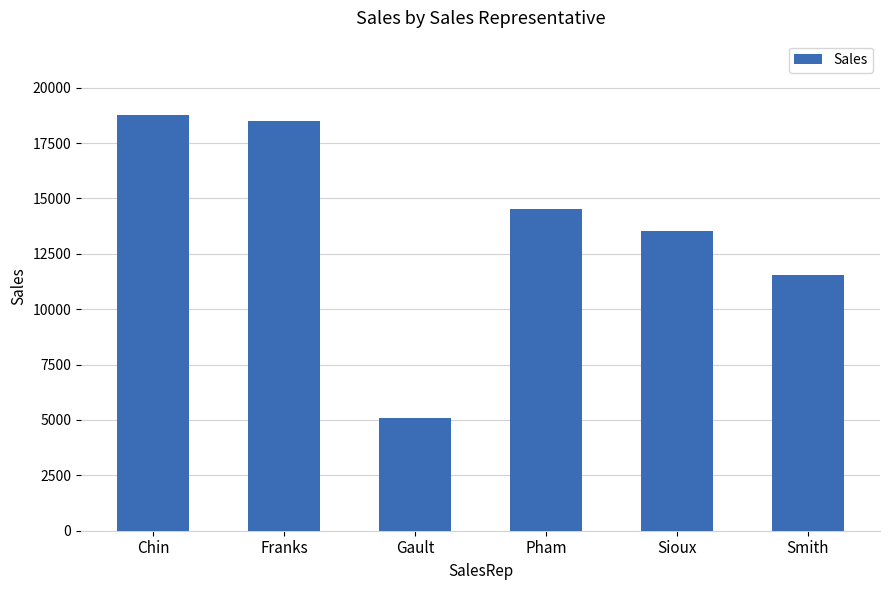

Are the bars horizontal?

No